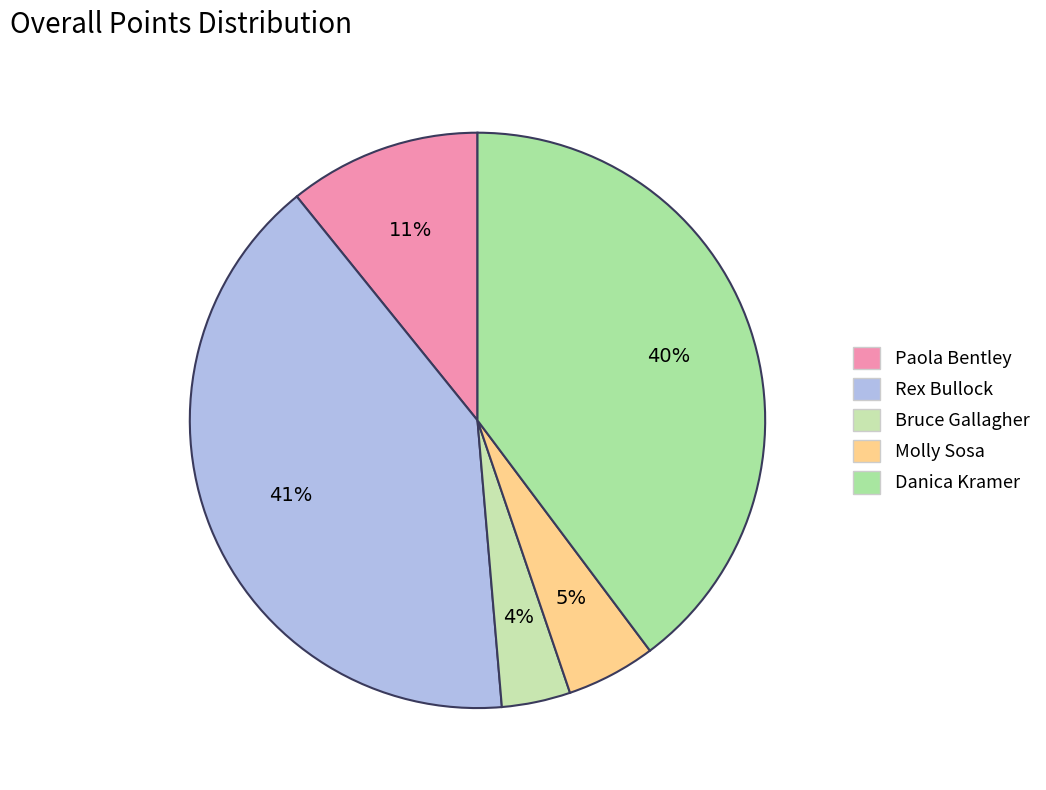

Count the number of slices in the pie.

5